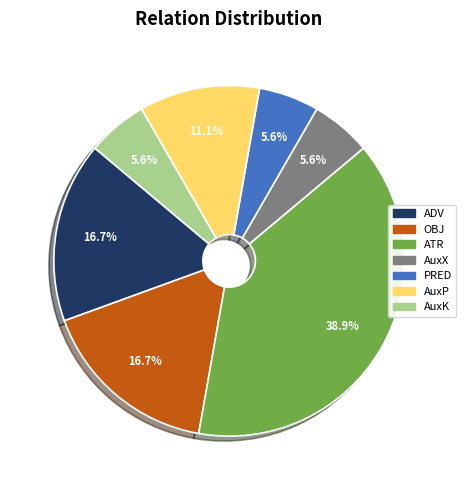

To the nearest percent, what is the difference between the largest and smallest slice percentages?

33%